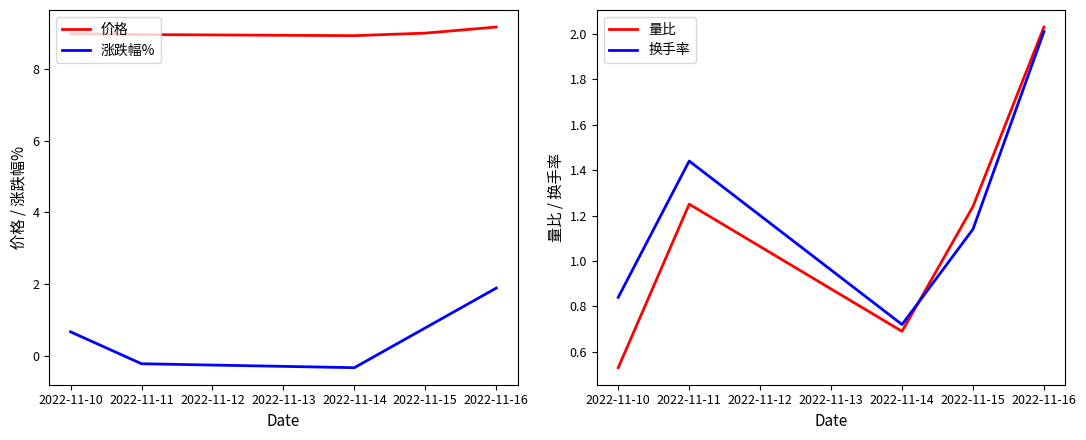

What is the average value of the 价格 series?

9.0